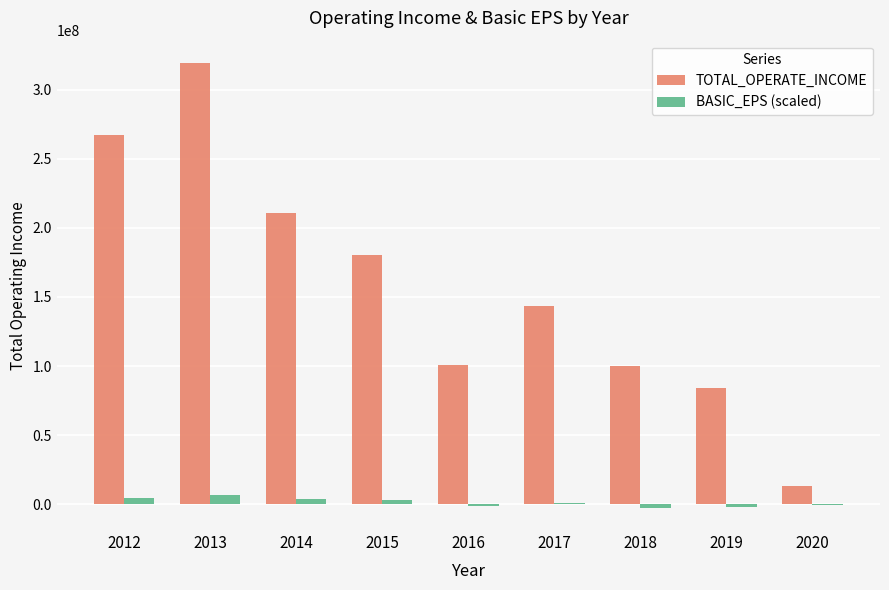

At which category is the sum across all series the highest?

2013